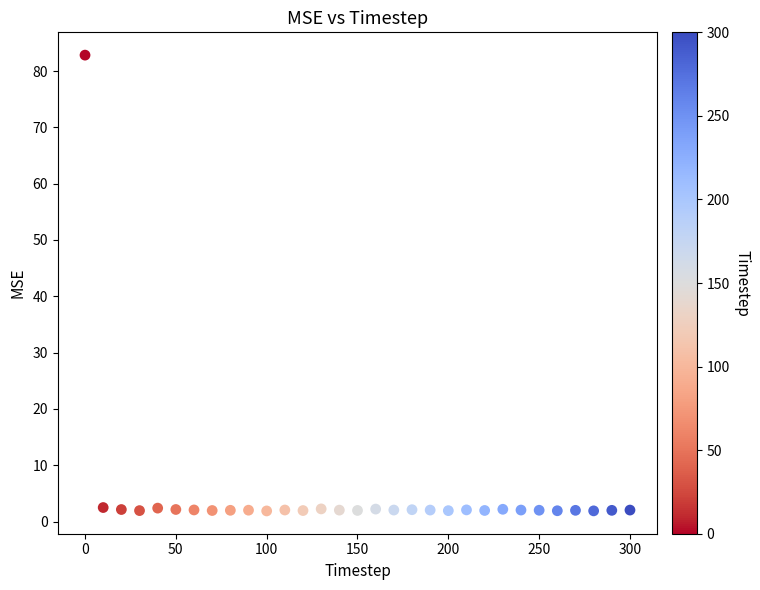

What is the range of X values (max minus min)?

300.0